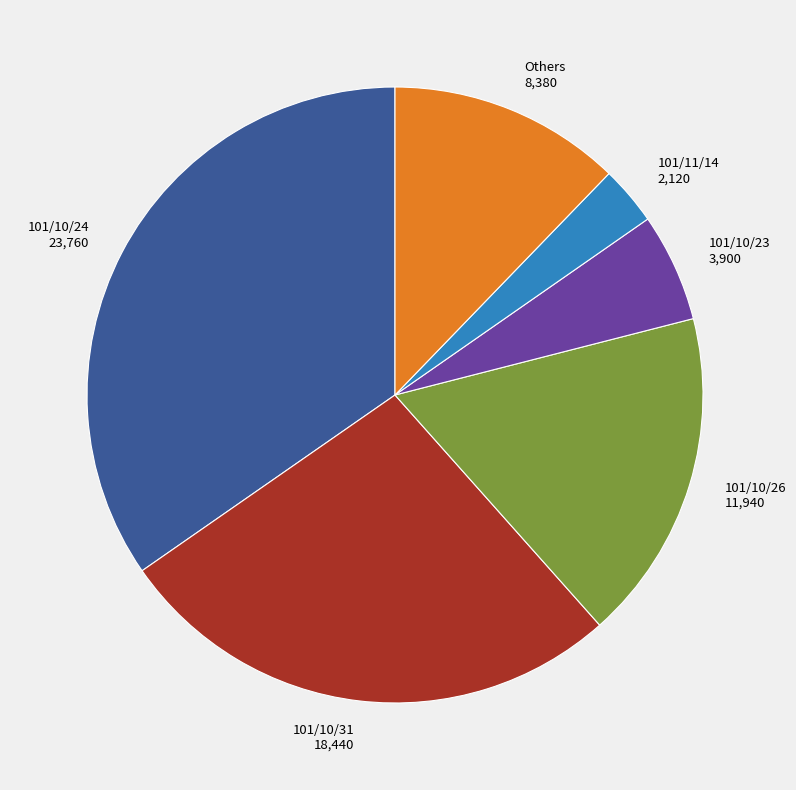

Is there any slice that represents more than half of the pie?

No